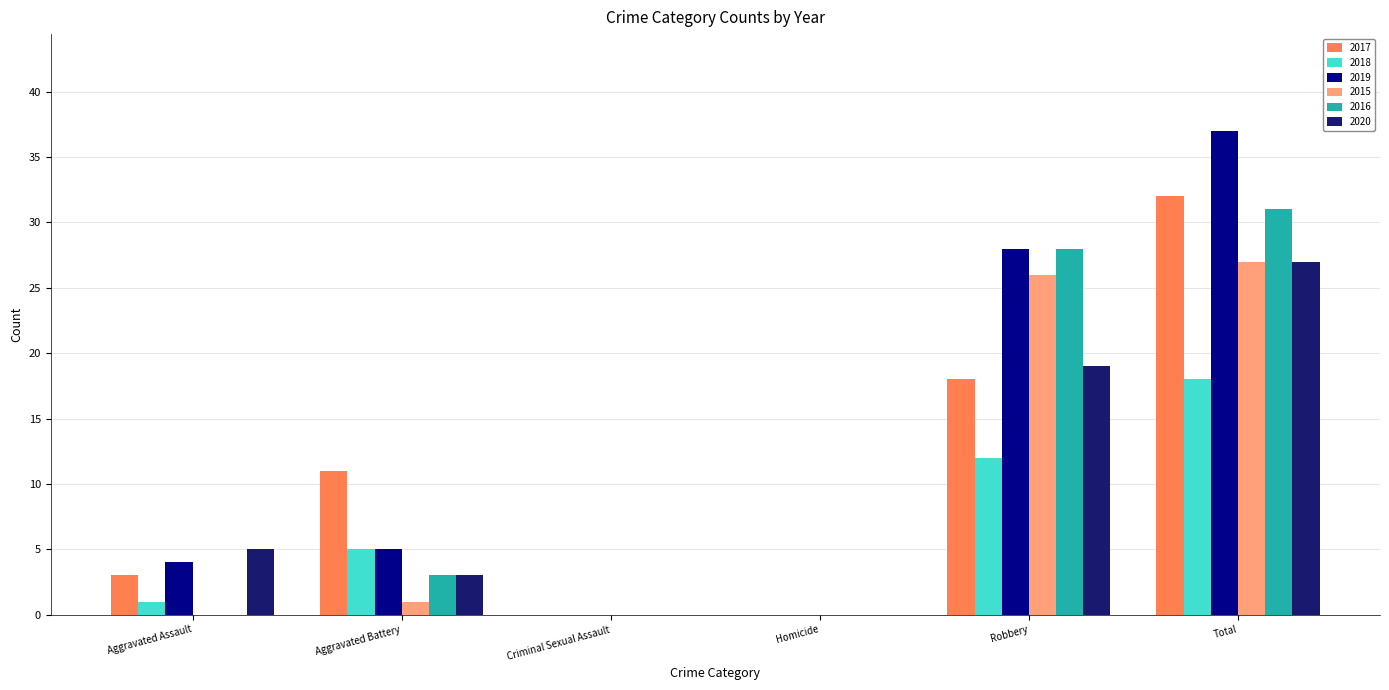

How many data points does each series have?

6